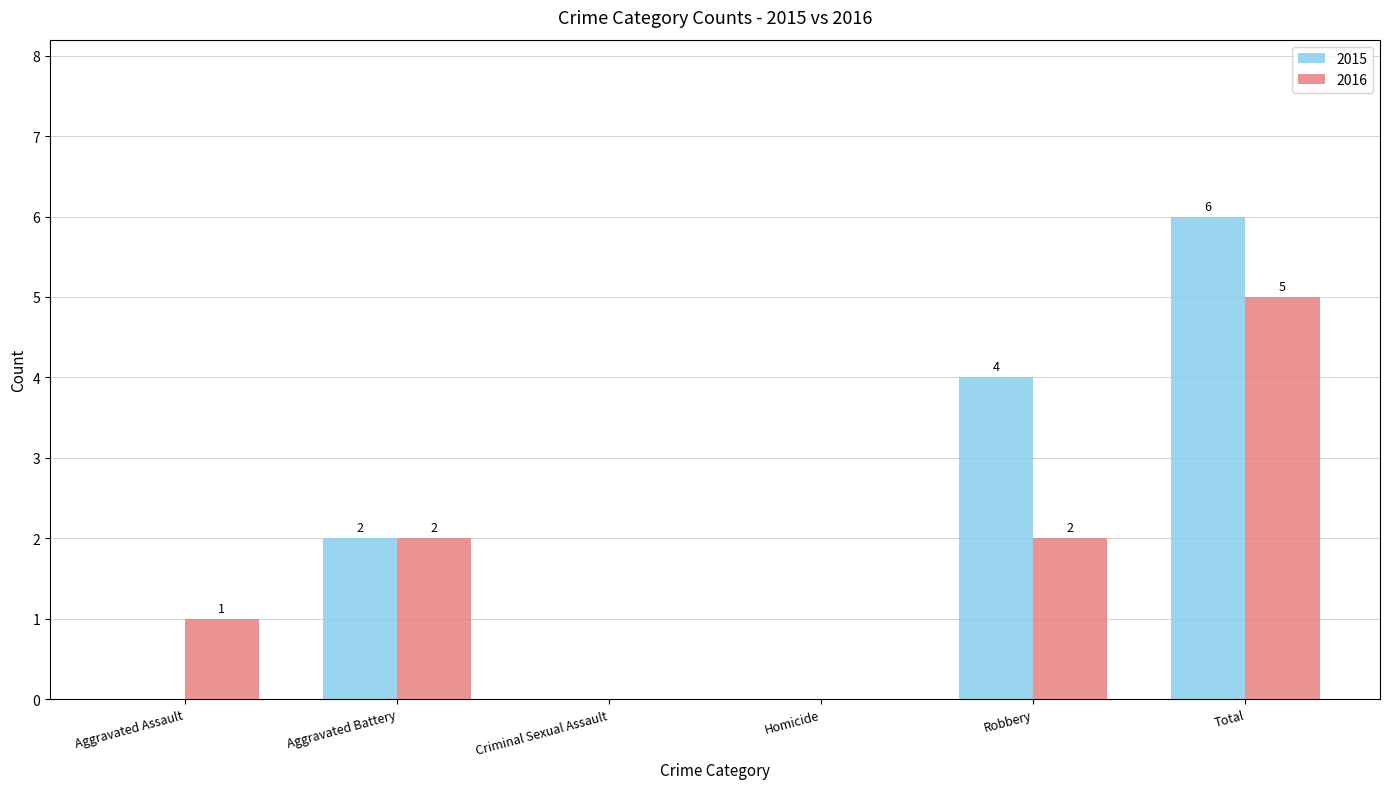

Where is 2015 nearest to the value 3?

Aggravated Battery